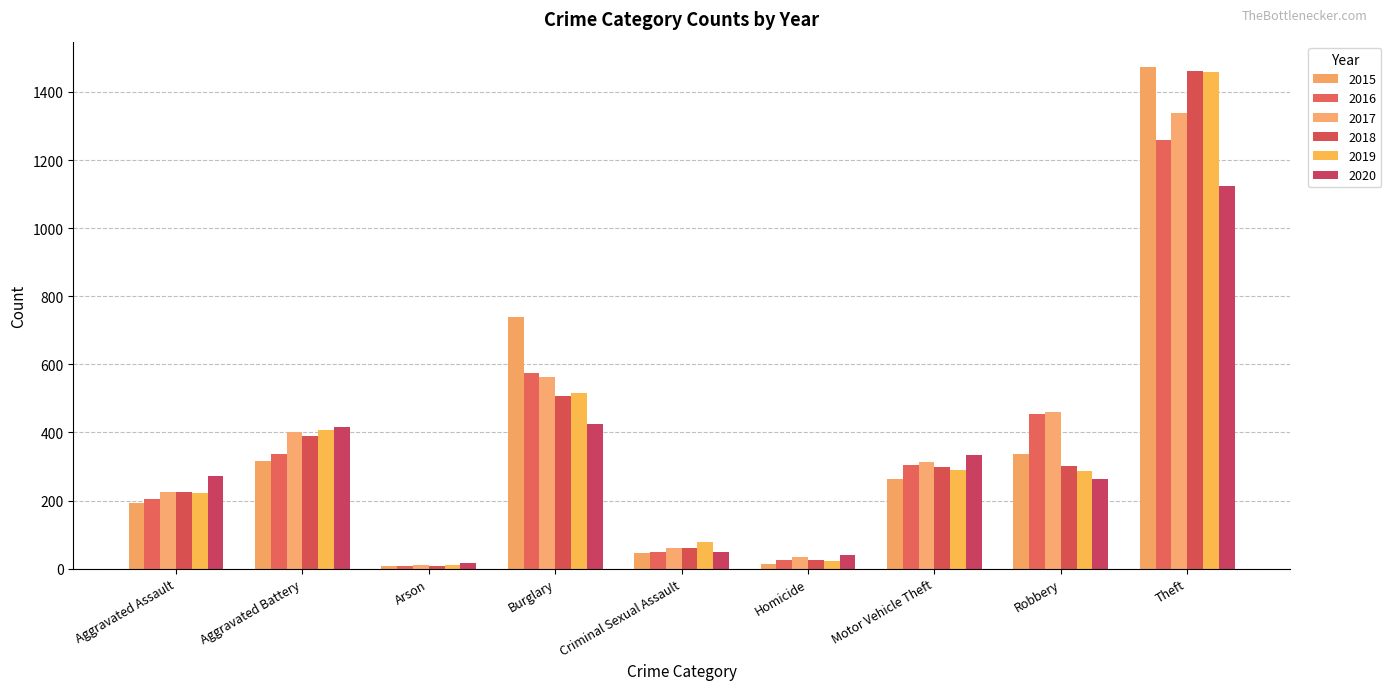

What is the label of the 5th bar from the right?

Criminal Sexual Assault